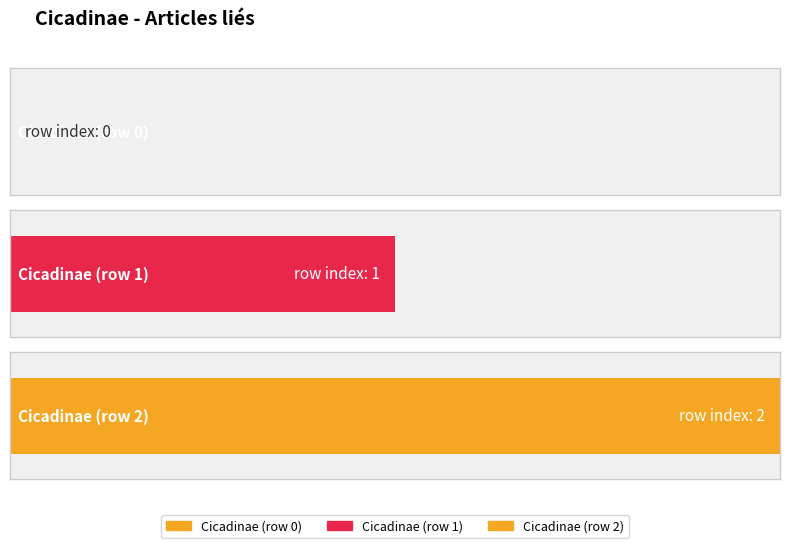

Which label corresponds to the largest value in the chart?

Cicadinae (row 2)